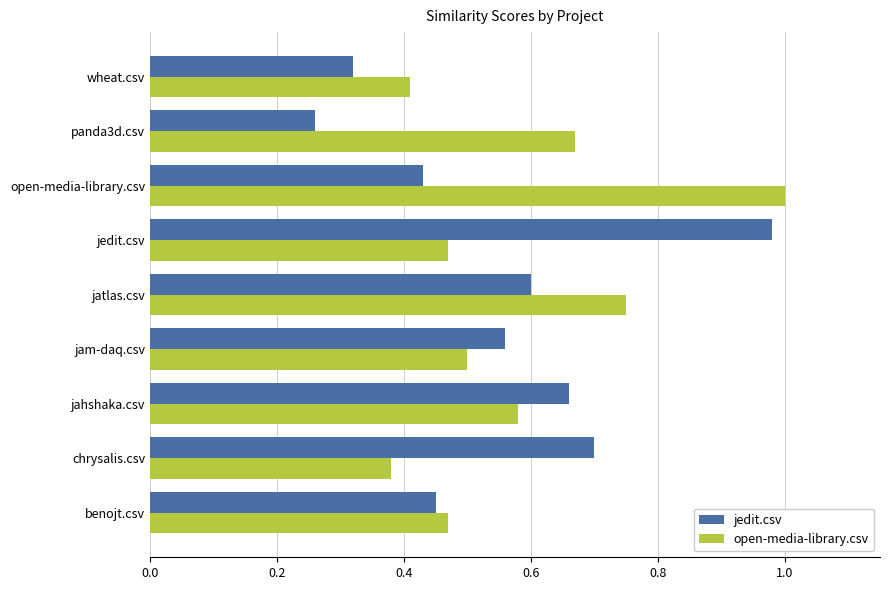

Rank the series at jatlas.csv from highest to lowest value.

open-media-library.csv, jedit.csv